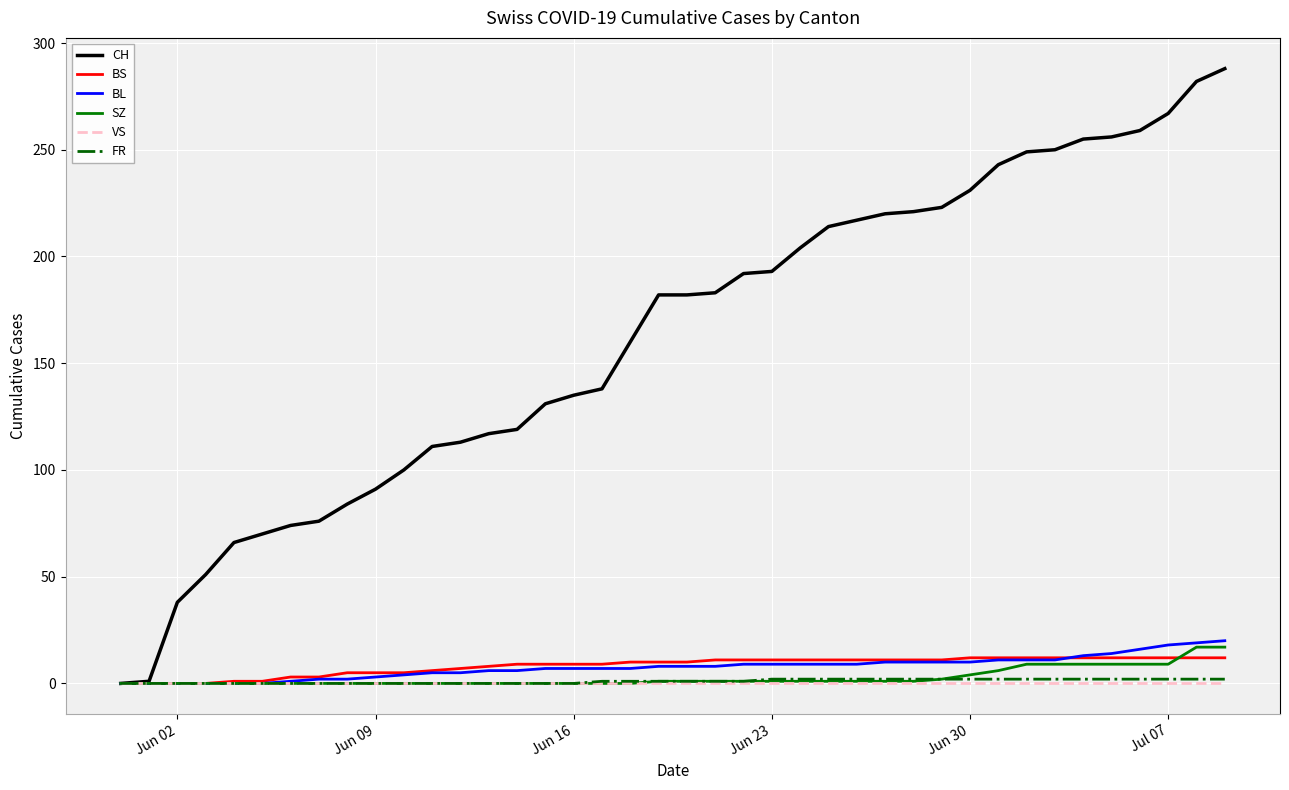

Which series has the largest range (max minus min)?

CH